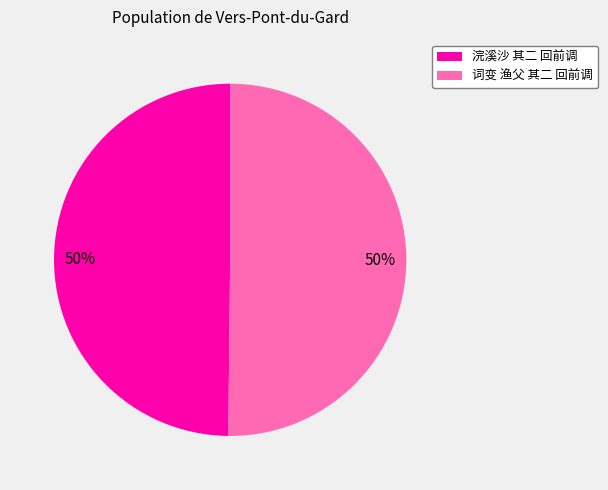

How many slices are in this pie chart?

2